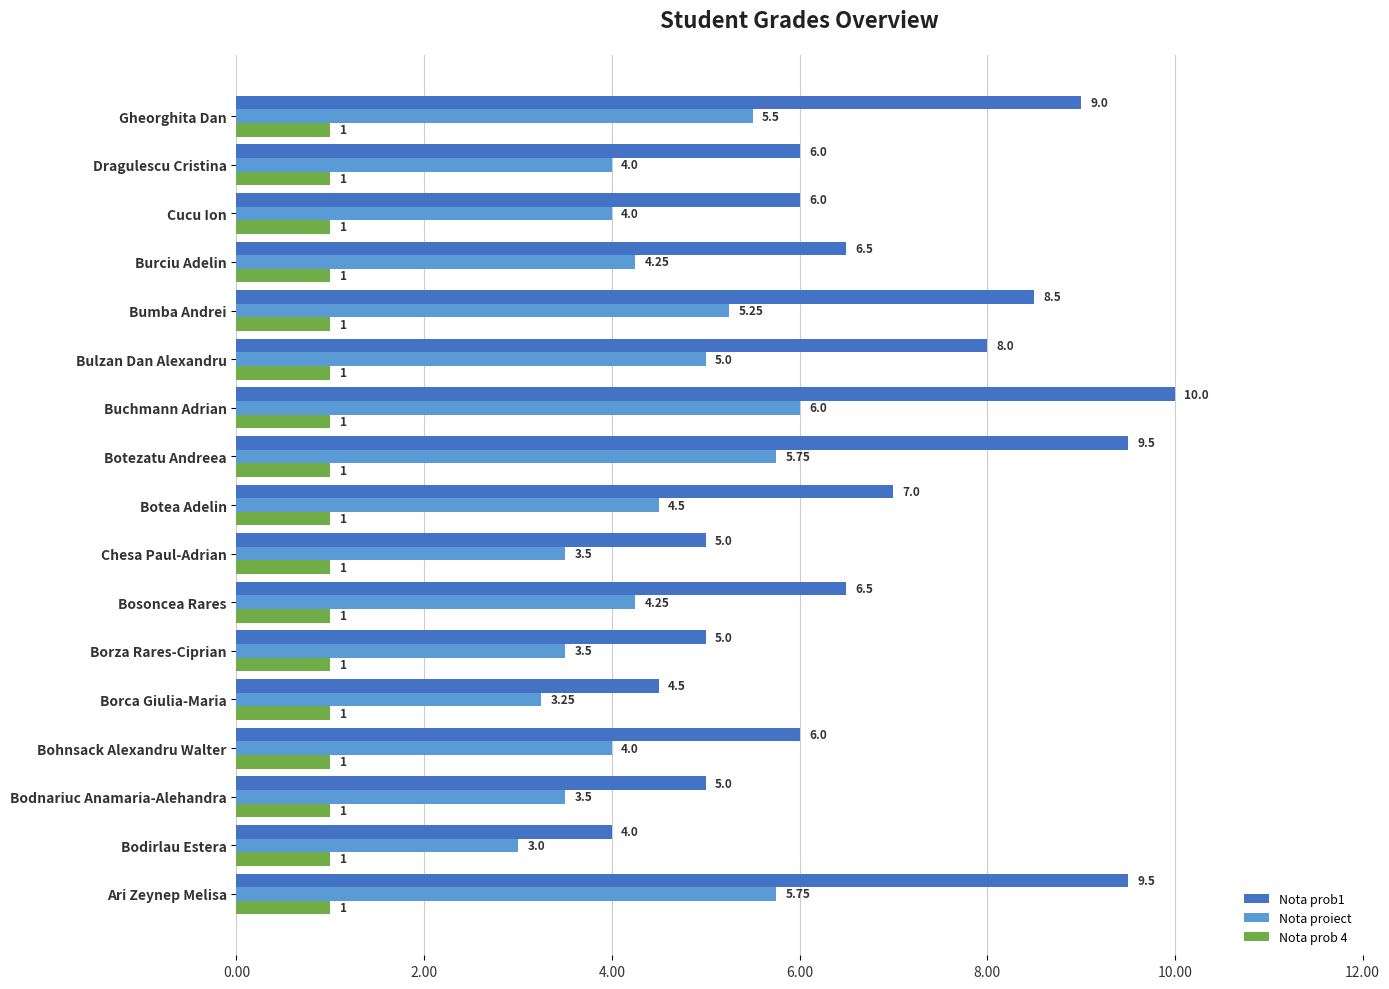

What is the difference between the second highest and minimum values in the Nota prob1 series?

5.5